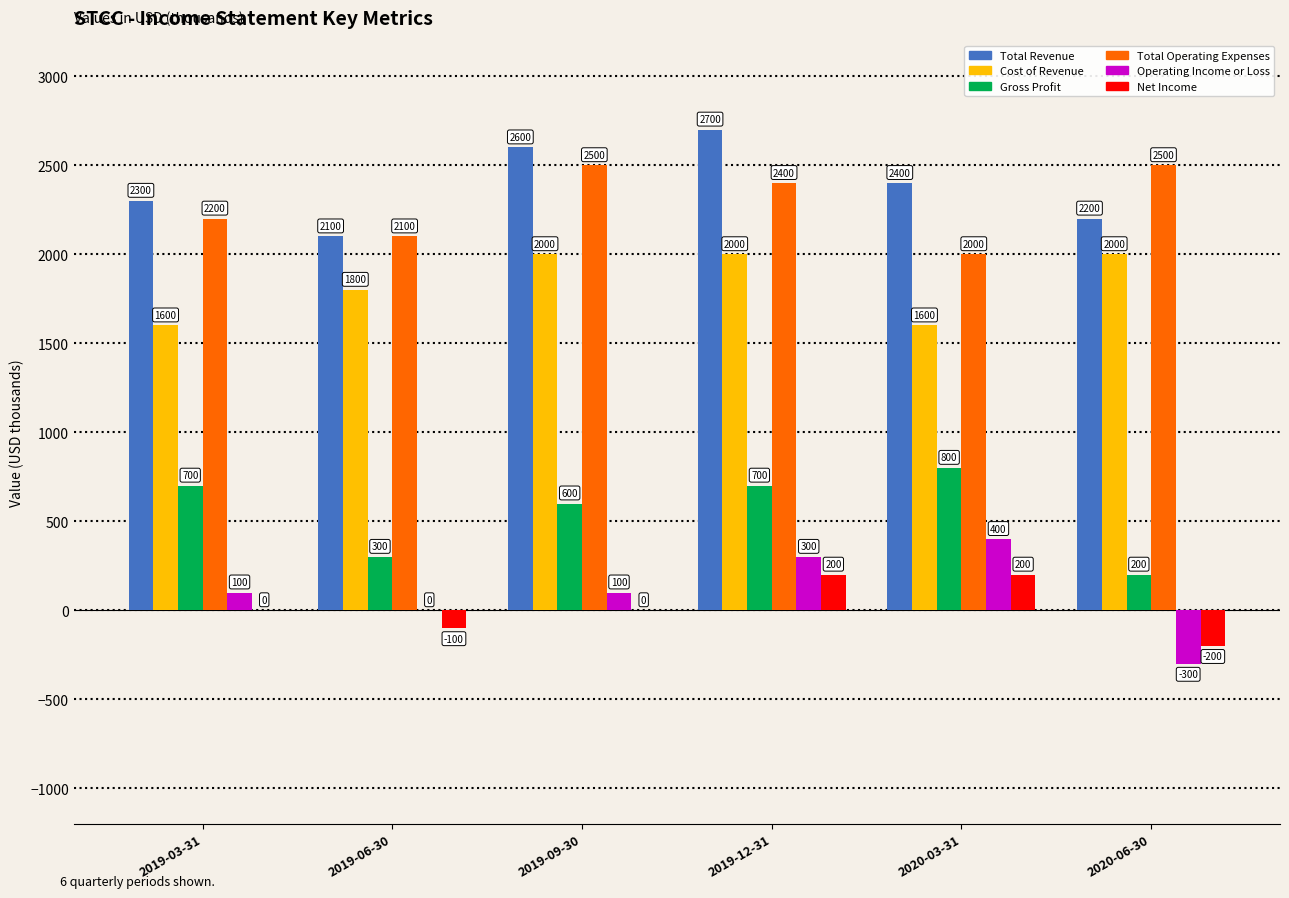

Reading left to right, list all the values displayed in this chart.

Total Revenue: 2019-03-31=2300	2019-06-30=2100	2019-09-30=2600	2019-12-31=2700	2020-03-31=2400	2020-06-30=2200
Cost of Revenue: 2019-03-31=1600	2019-06-30=1800	2019-09-30=2000	2019-12-31=2000	2020-03-31=1600	2020-06-30=2000
Gross Profit: 2019-03-31=700	2019-06-30=300	2019-09-30=600	2019-12-31=700	2020-03-31=800	2020-06-30=200
Total Operating Expenses: 2019-03-31=2200	2019-06-30=2100	2019-09-30=2500	2019-12-31=2400	2020-03-31=2000	2020-06-30=2500
Operating Income or Loss: 2019-03-31=100	2019-06-30=0	2019-09-30=100	2019-12-31=300	2020-03-31=400	2020-06-30=-300
Net Income: 2019-03-31=0	2019-06-30=-100	2019-09-30=0	2019-12-31=200	2020-03-31=200	2020-06-30=-200